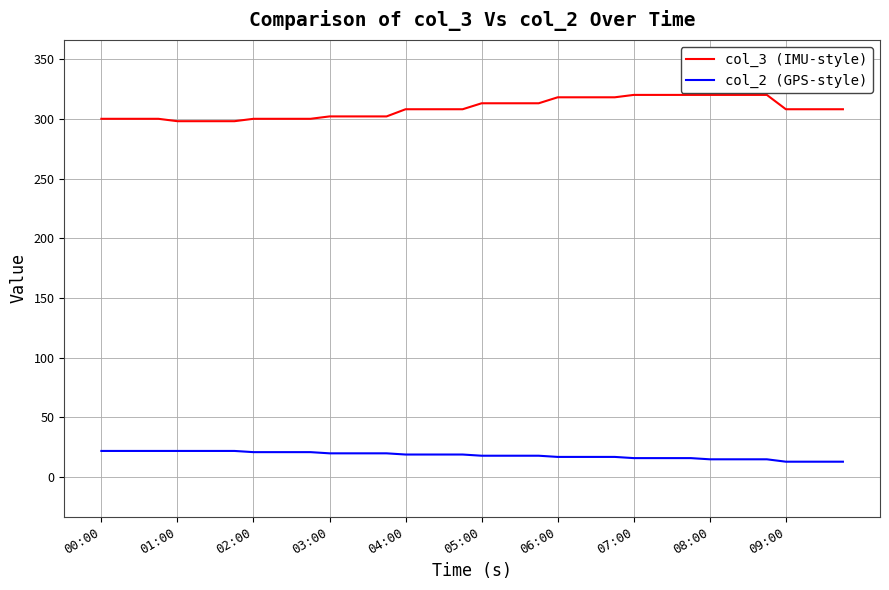

How many distinct data groups are displayed?

2